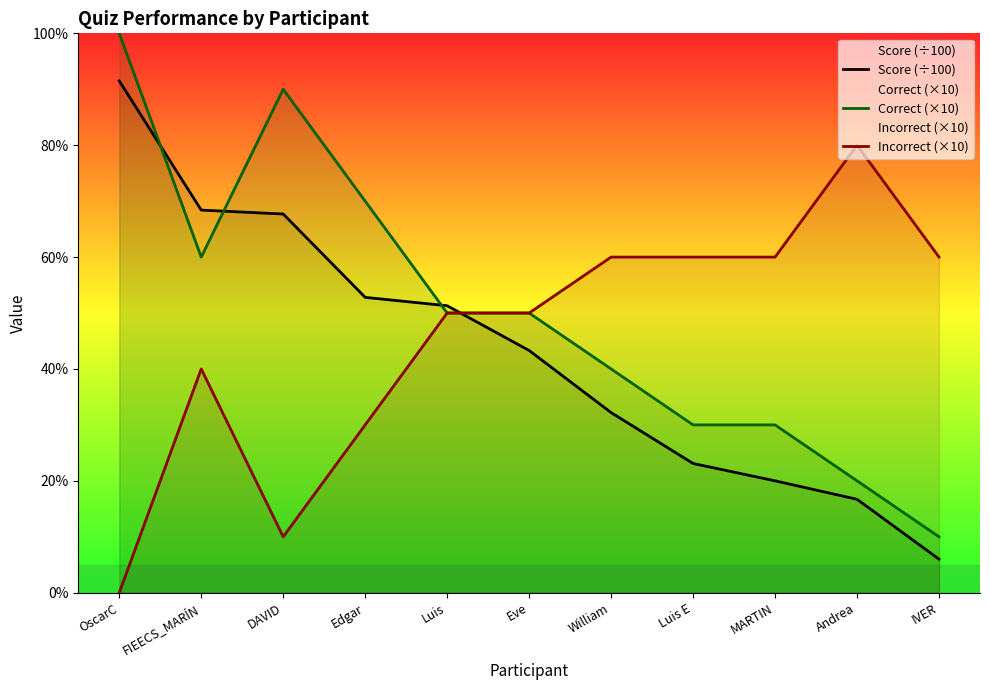

At FIEECS_MARÍN, list the series in order from smallest to largest.

Incorrect (×10), Correct (×10), Score (÷100)